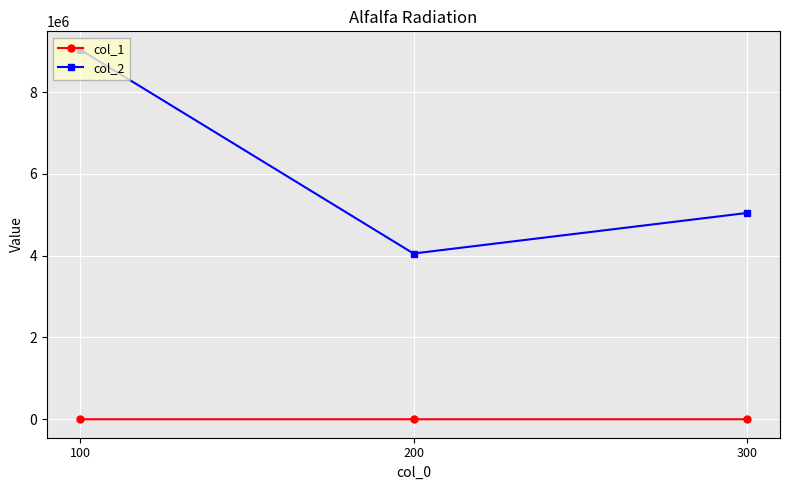

Which series has the widest spread of values?

col_2